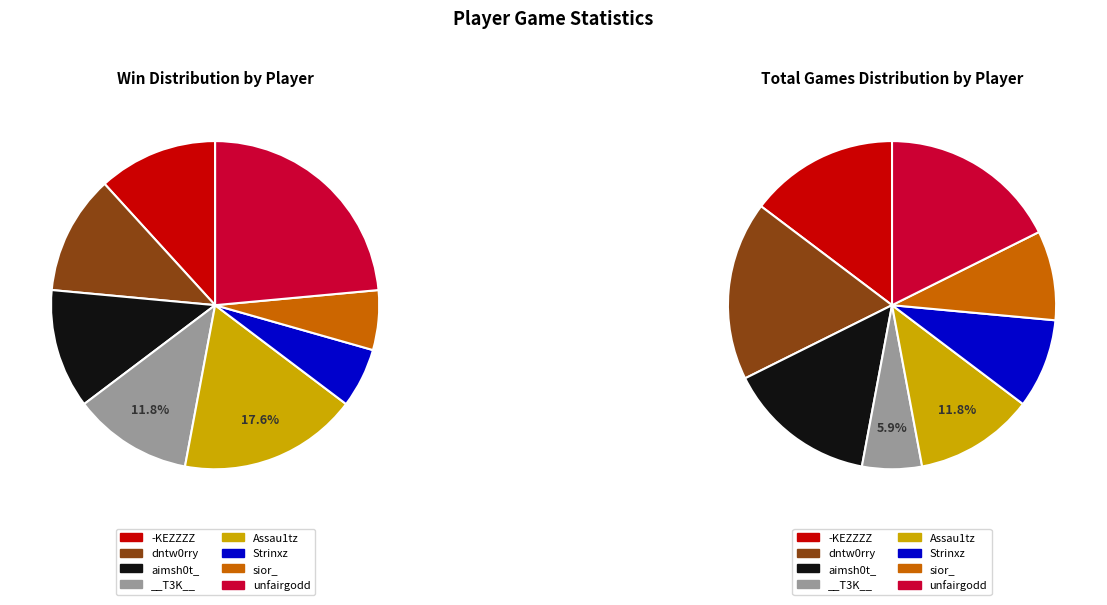

To the nearest percent, what is the combined percentage of unfairgodd and sior_?

29%